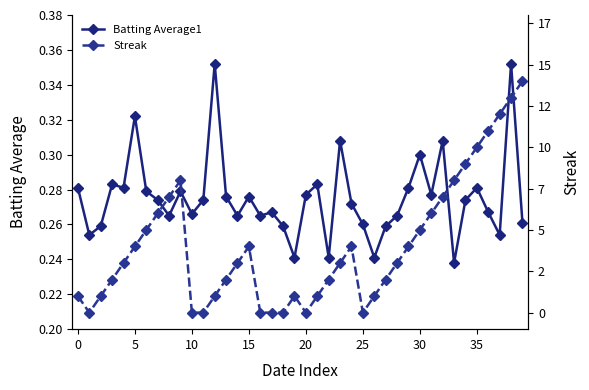

True or false: Batting Average1 has more than 0 interior local peaks.

True